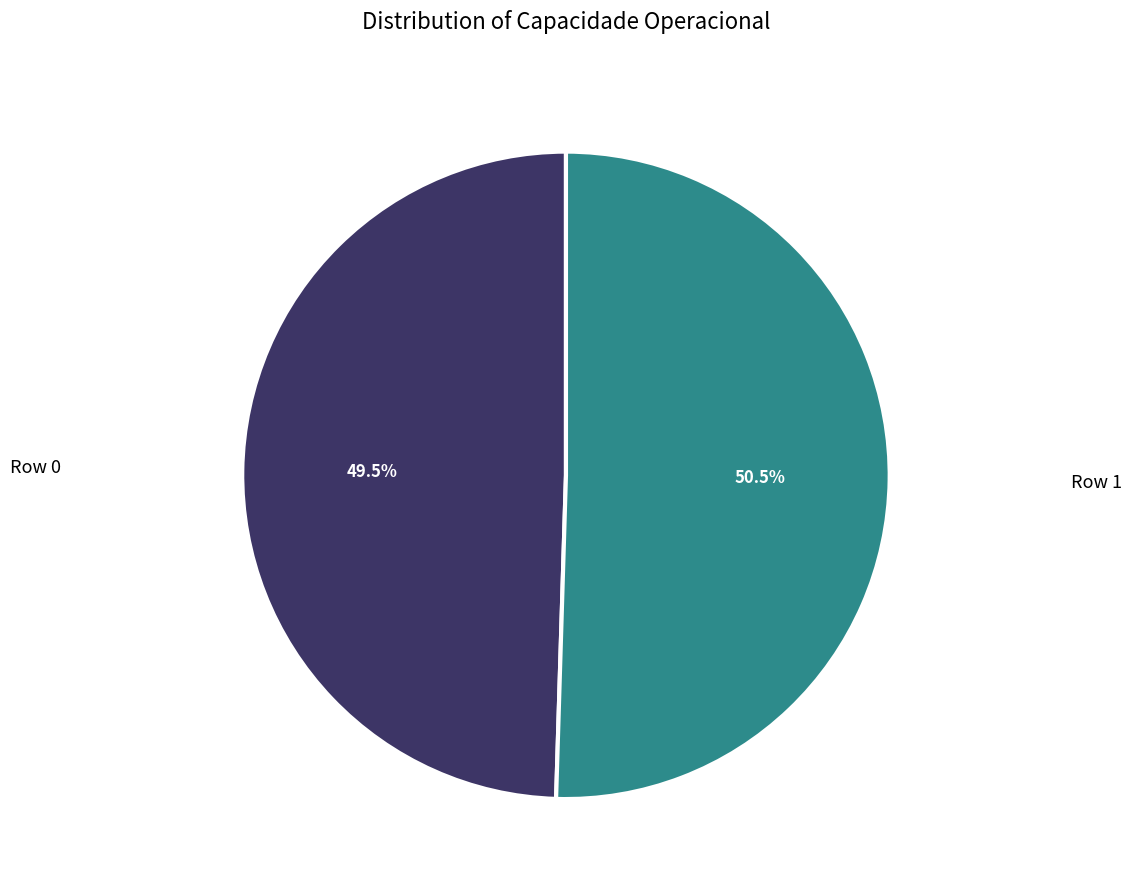

Does any single category account for the majority?

Yes